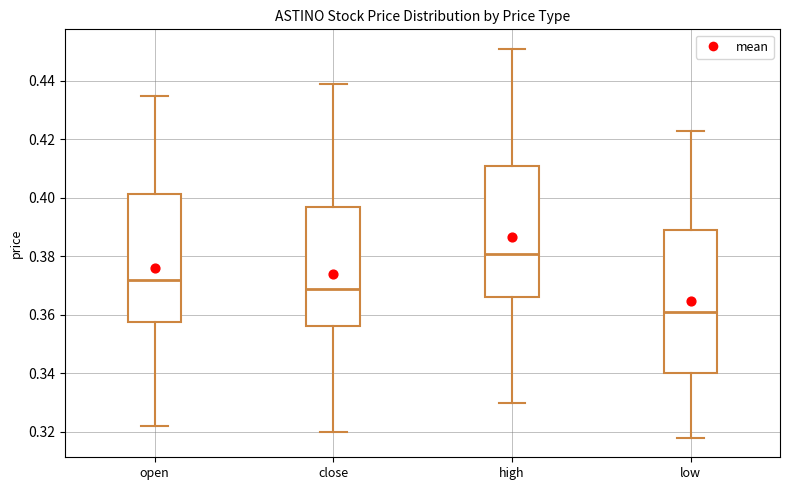

Comparing the boxes themselves (not the whiskers), which one is the tallest?

low